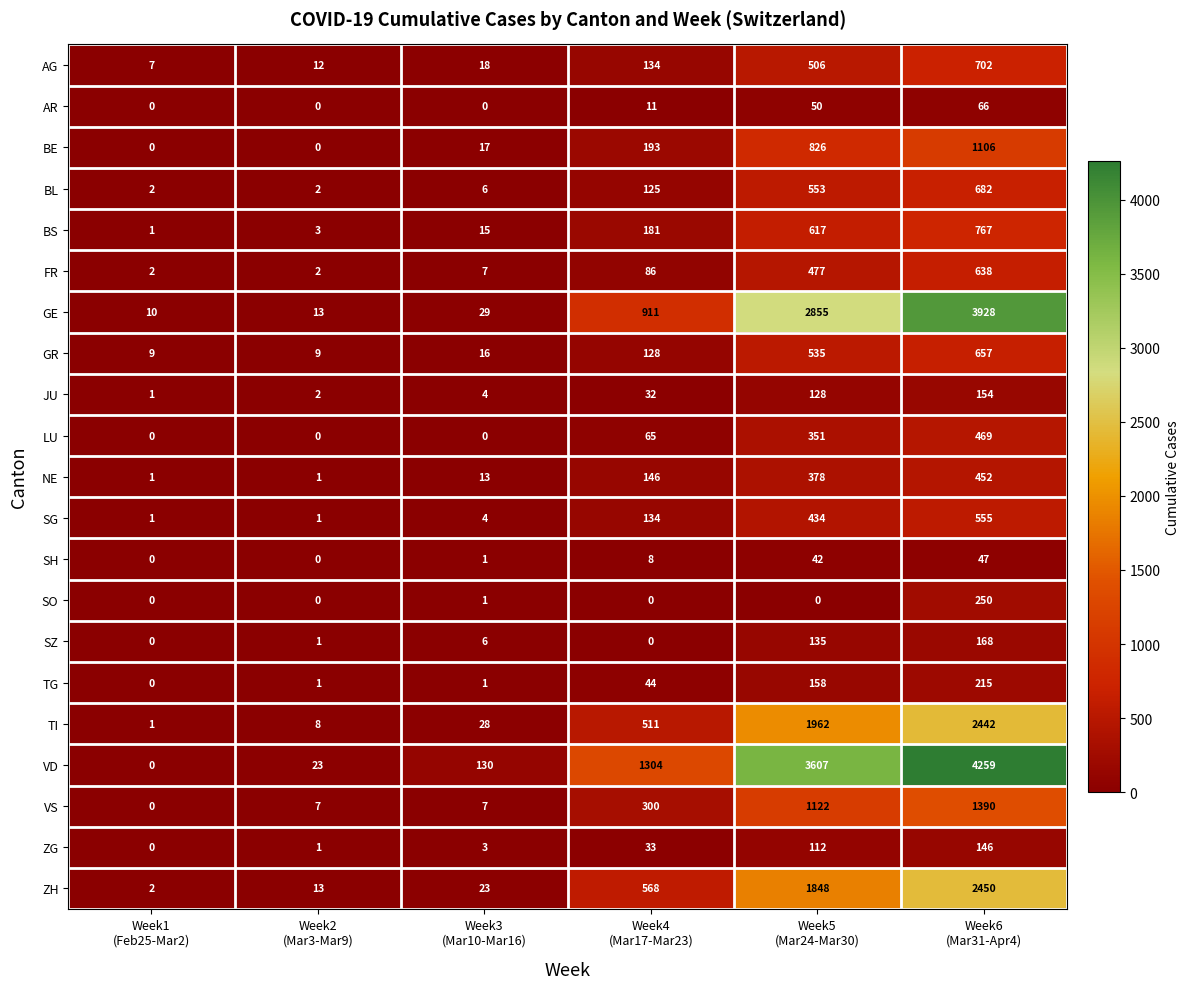

What is the highest value of the GE series?

3928